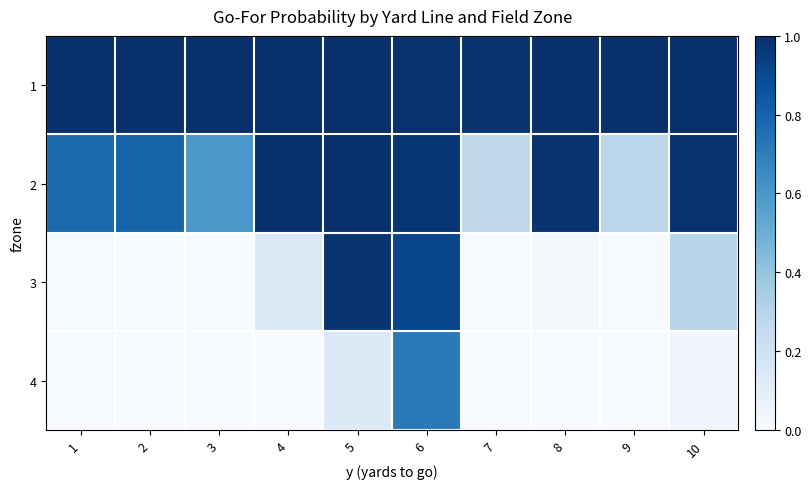

Which series has the largest total across all categories?

1